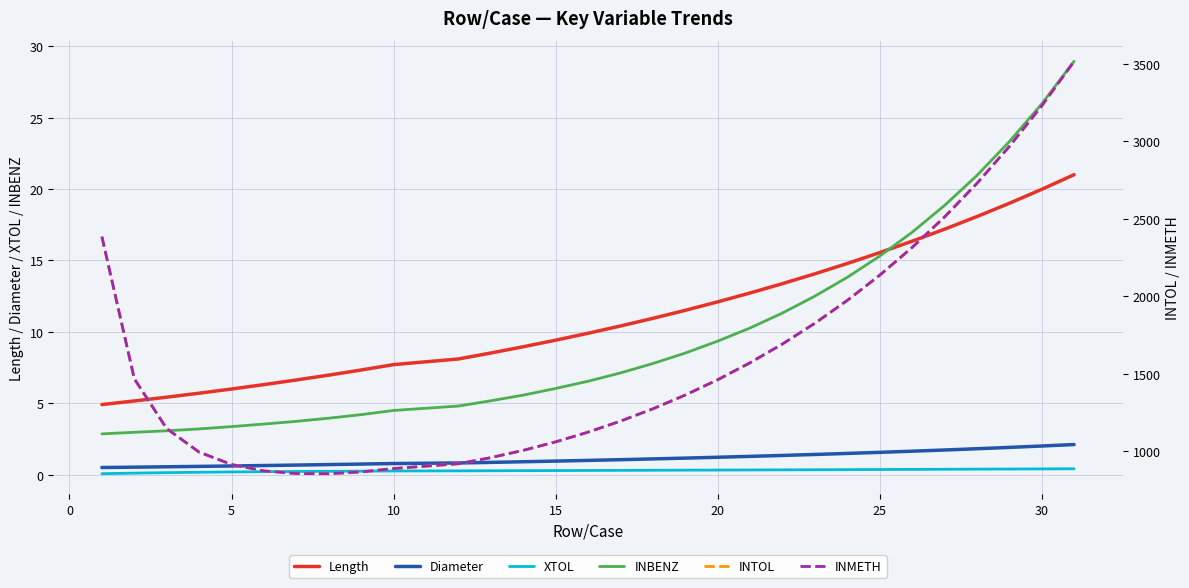

True or false: Length and XTOL intersect in this chart.

False